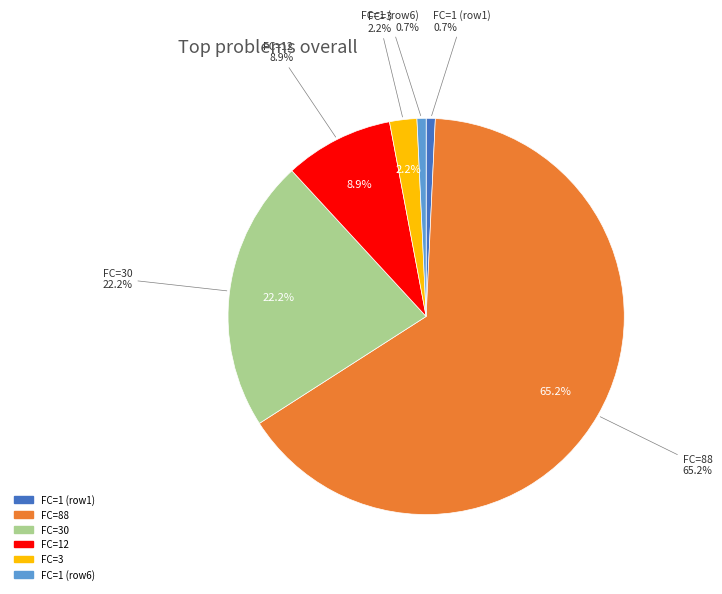

To the nearest percent, what portion does T=5 (FC=3) represent?

2%